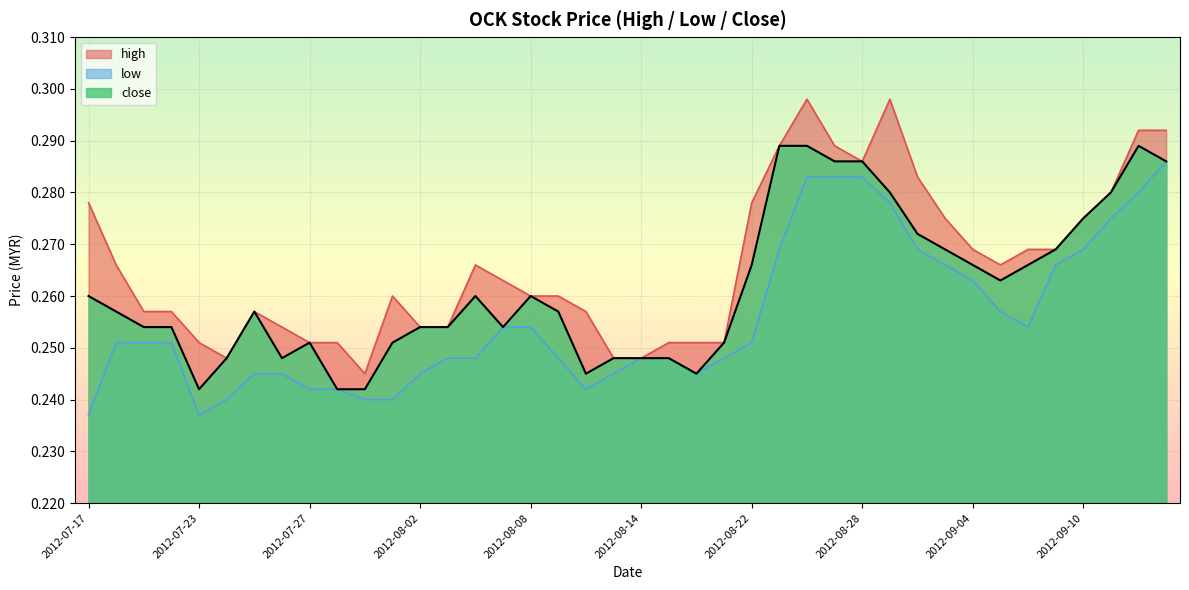

Is it true that close equals 0.2 at 2012-08-14?

True